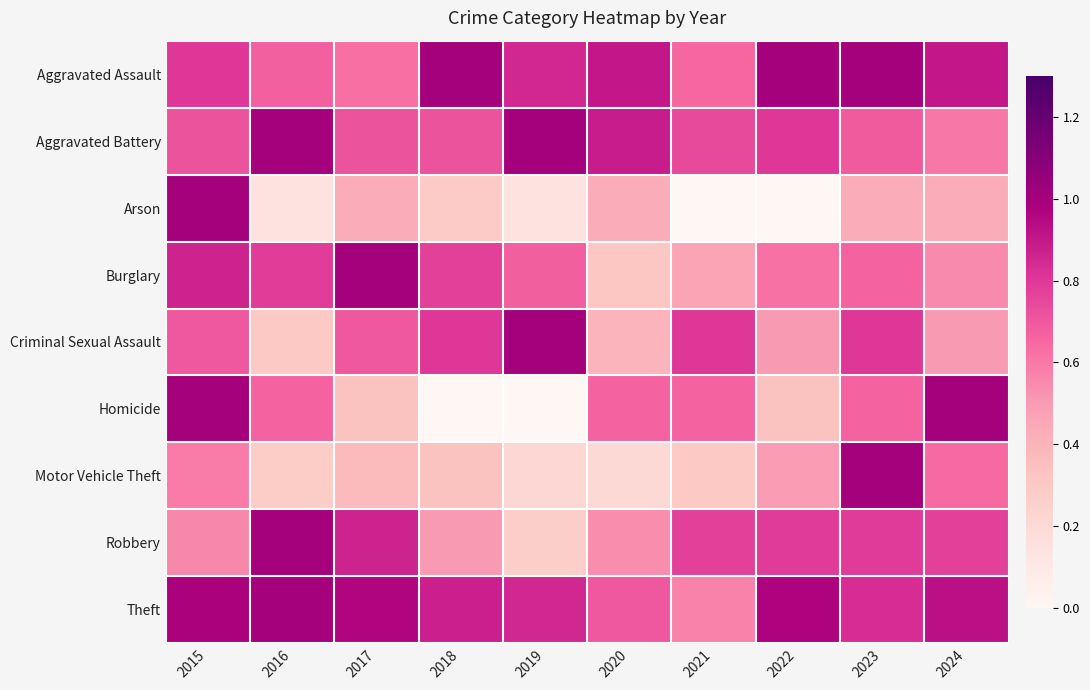

Which series changed the most between 2021 and 2023?

Motor Vehicle Theft